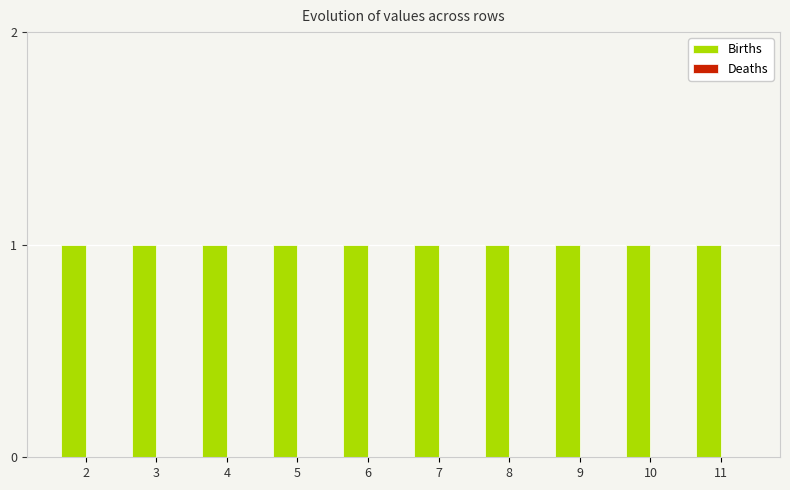

At which label is Deaths closest to 0?

2